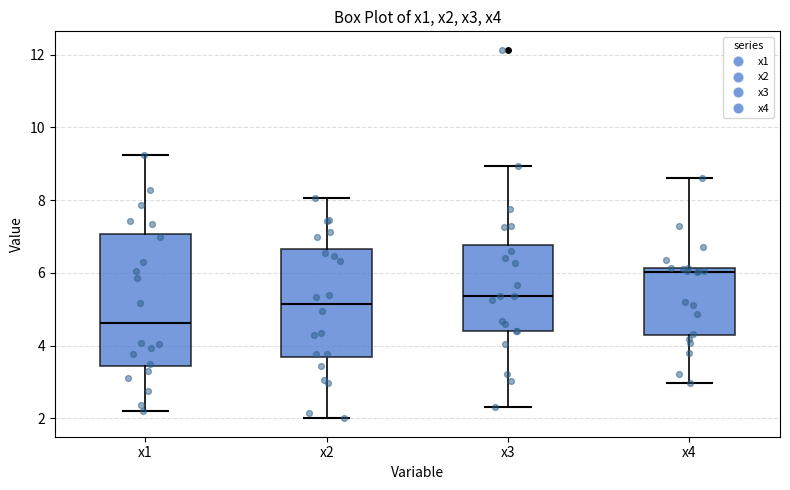

Where is the upper edge of the box for x4 on the y-axis? The values are not printed on the chart, so give them approximately, as read against the axis.

6.2